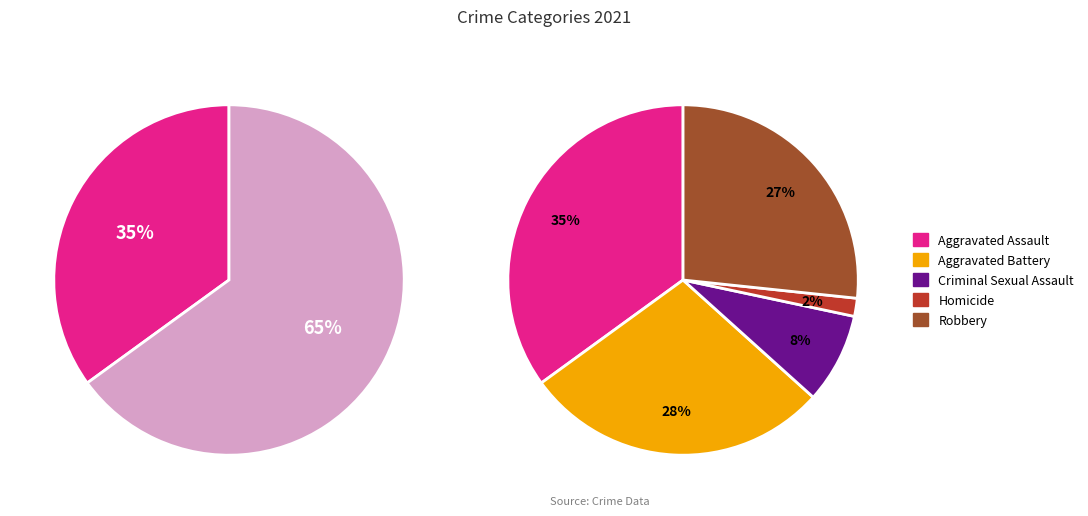

To the nearest percent, what percentage of the pie is Robbery?

27%